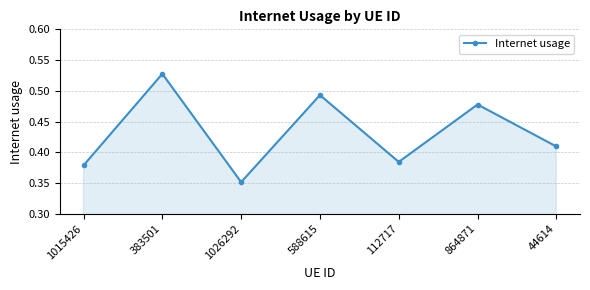

How many interior local valleys (lower than both neighbors) does the data have?

2